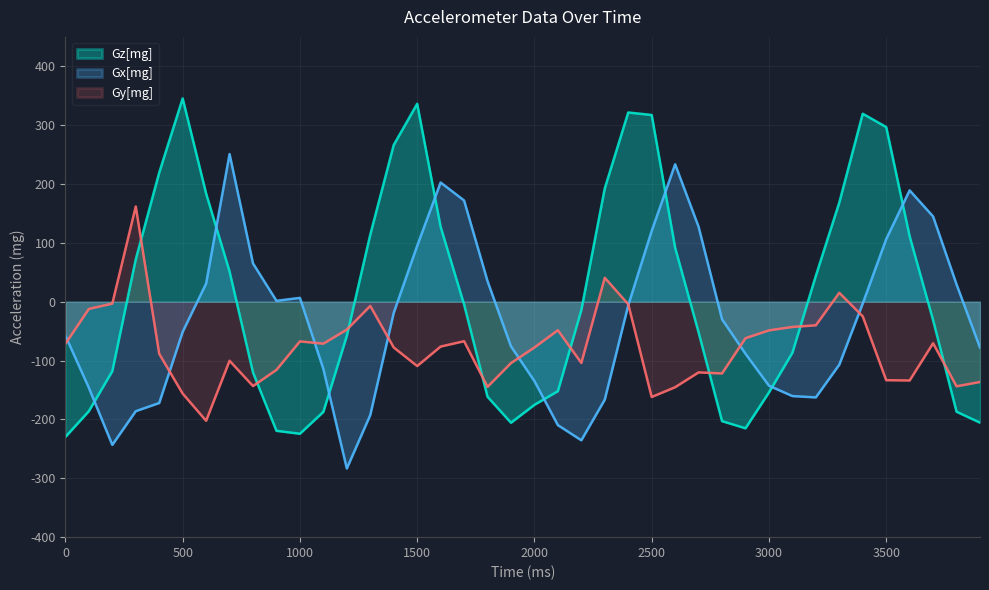

Between which two adjacent categories do Gx[mg] and Gy[mg] first intersect?

0 and 100